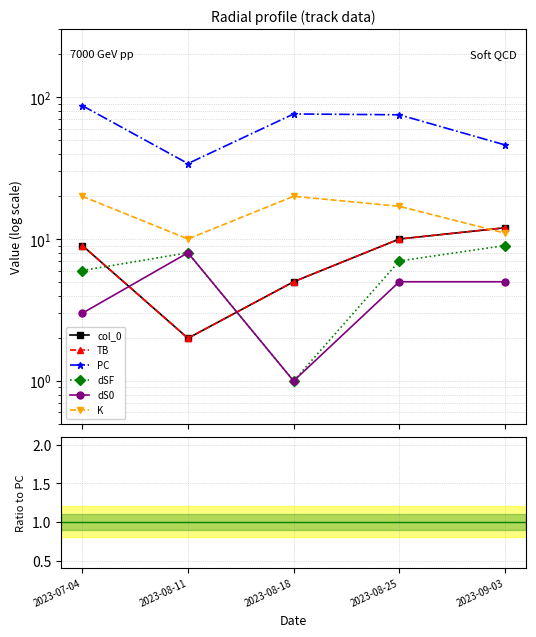

True or false: PC and K cross at least once.

False